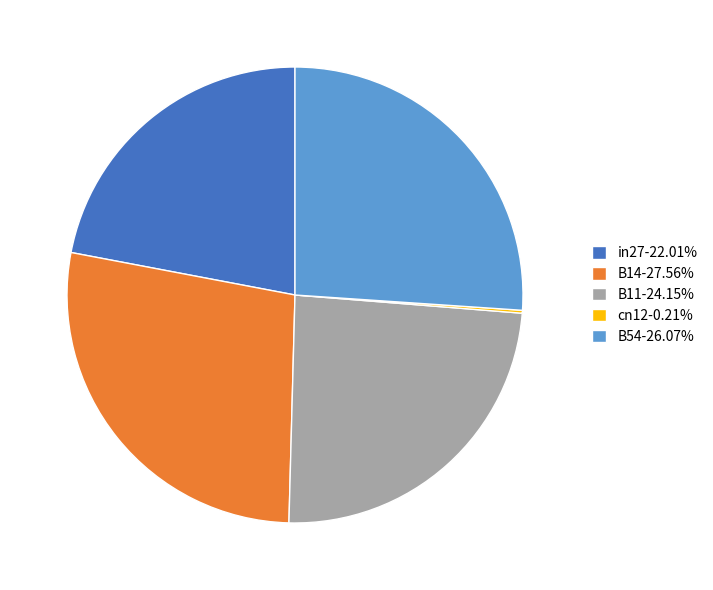

Is there a majority slice in this chart?

No